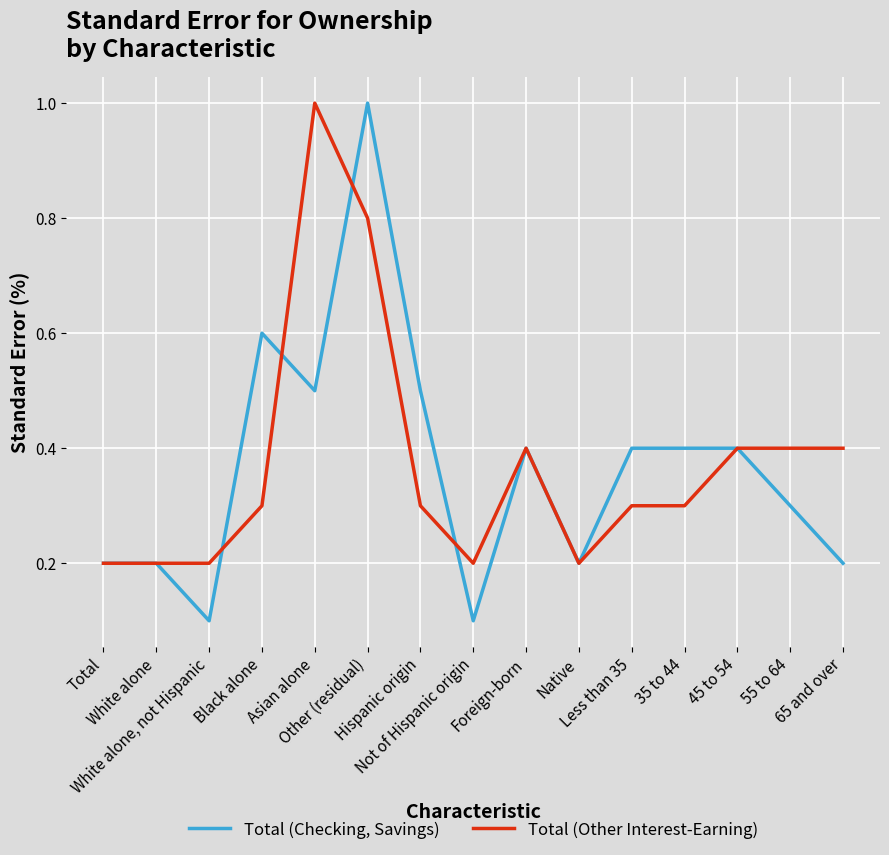

What is the maximum value for Total (Checking, Savings)?

1.0